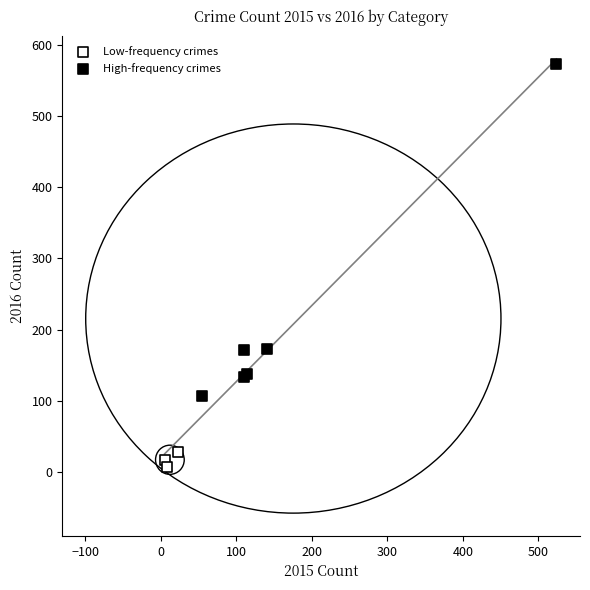

Which series reaches the maximum Y coordinate?

High-frequency crimes